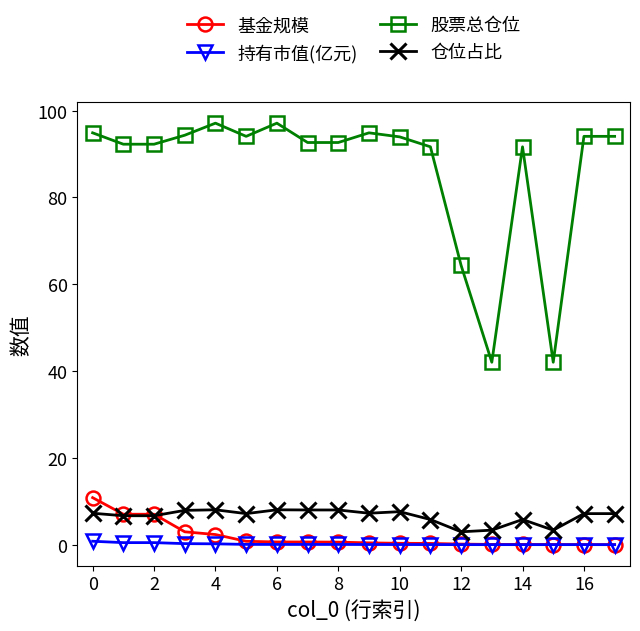

True or false: 股票总仓位 has more than 2 points higher than both neighbors.

True